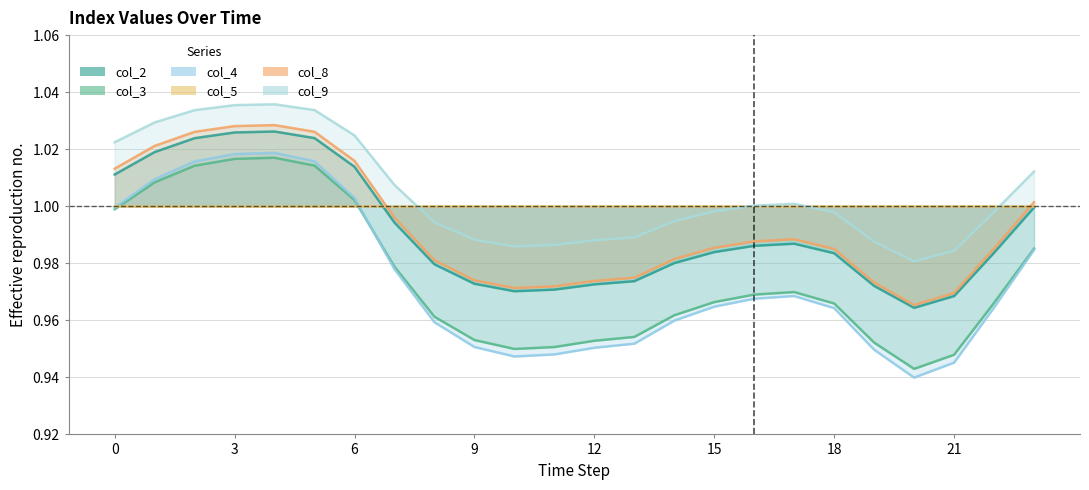

At how many categories does at least one series exceed 0?

24